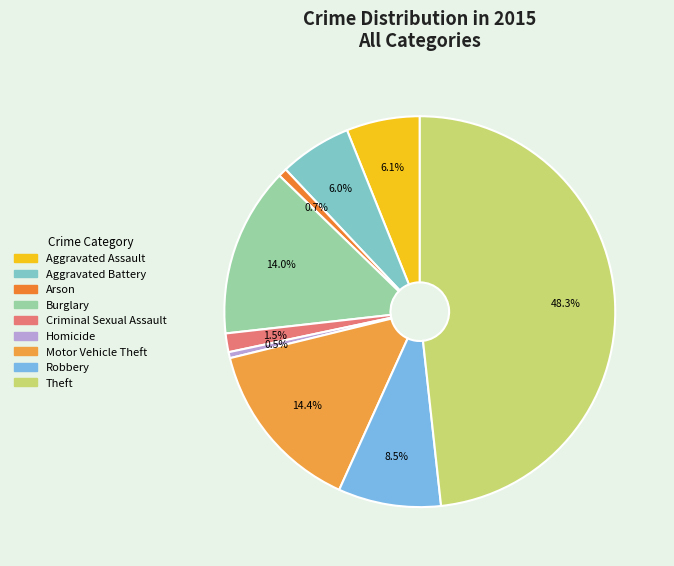

Is it true that Theft is 48% of the pie?

True